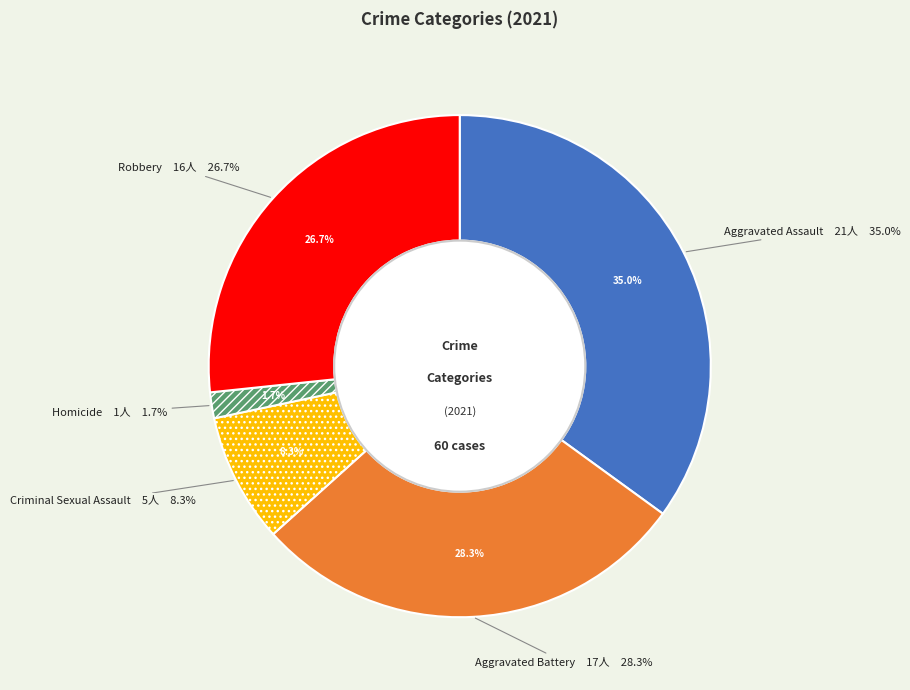

Which slice is the largest?

Aggravated Assault